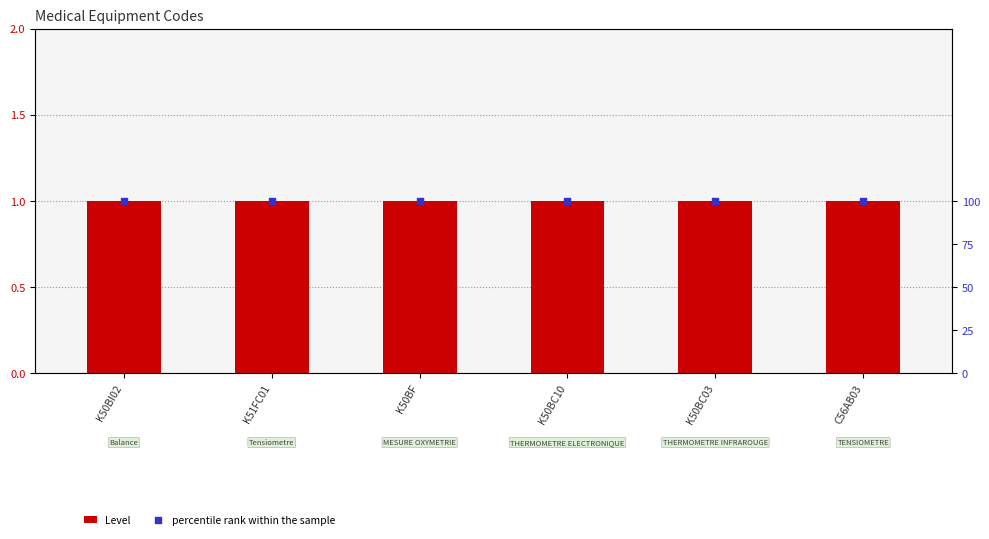

Which series contains the highest Y value?

percentile rank within the sample